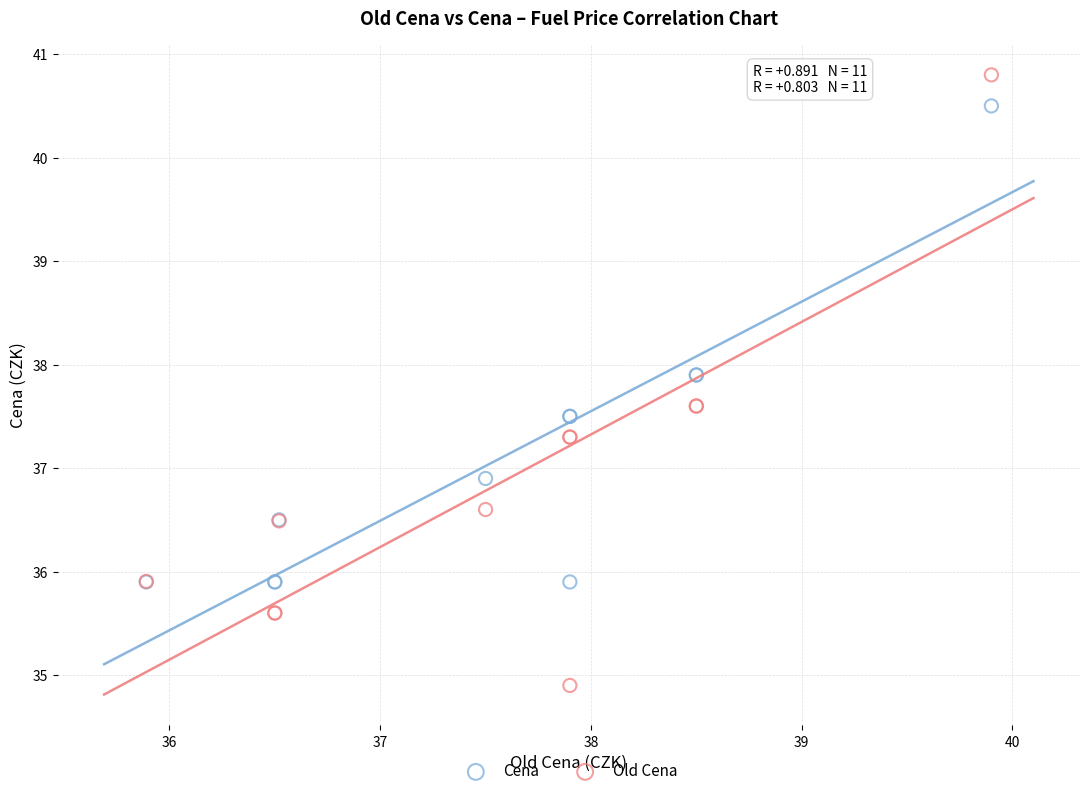

What are all the series names shown in the legend?

Cena, Old Cena